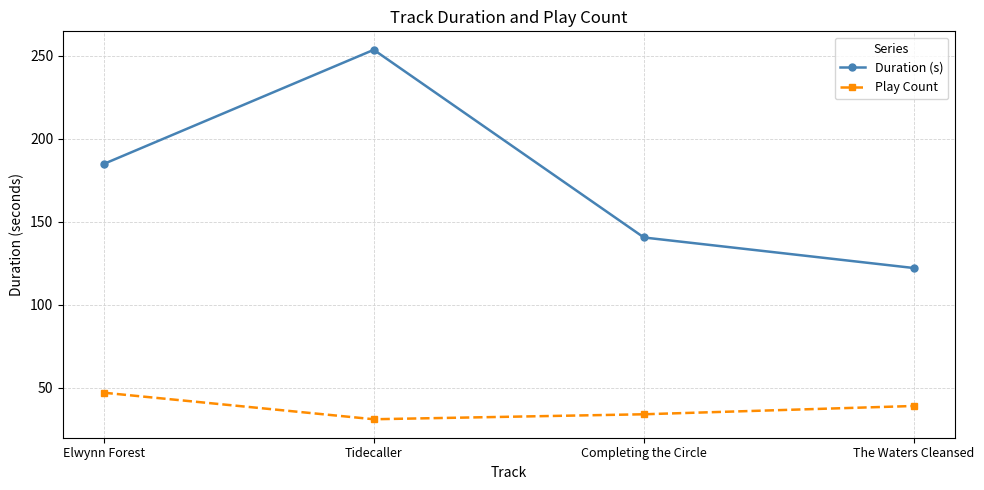

What is the greatest value displayed?

253.6